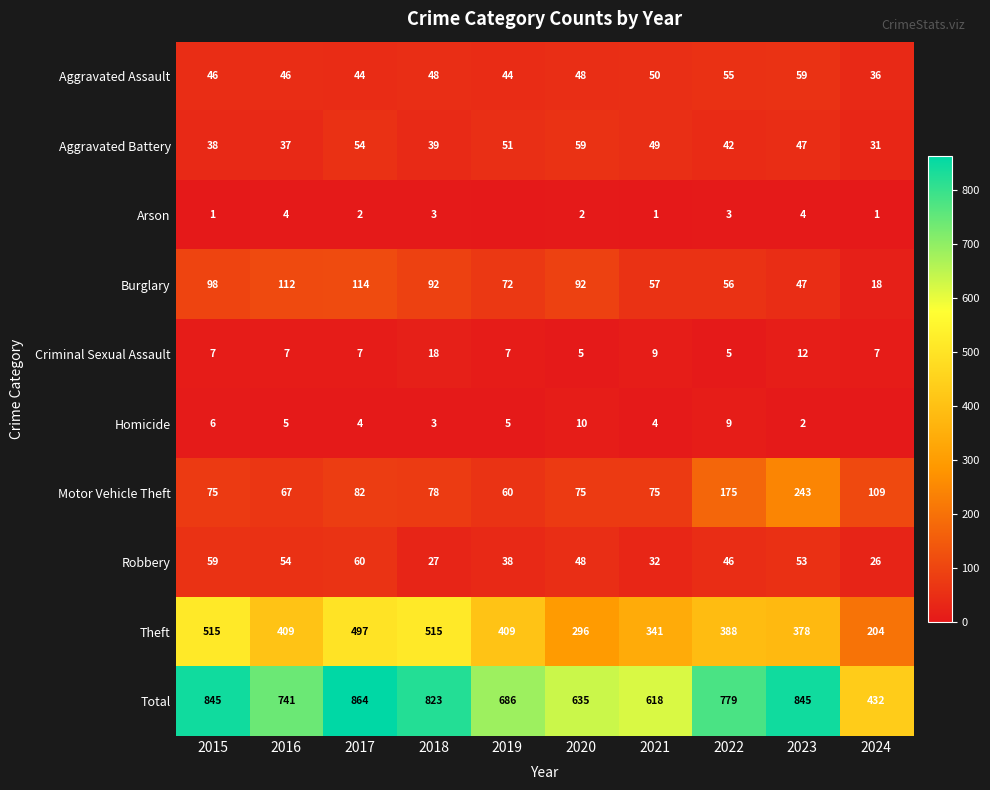

At which label is Arson closest to 2?

2017